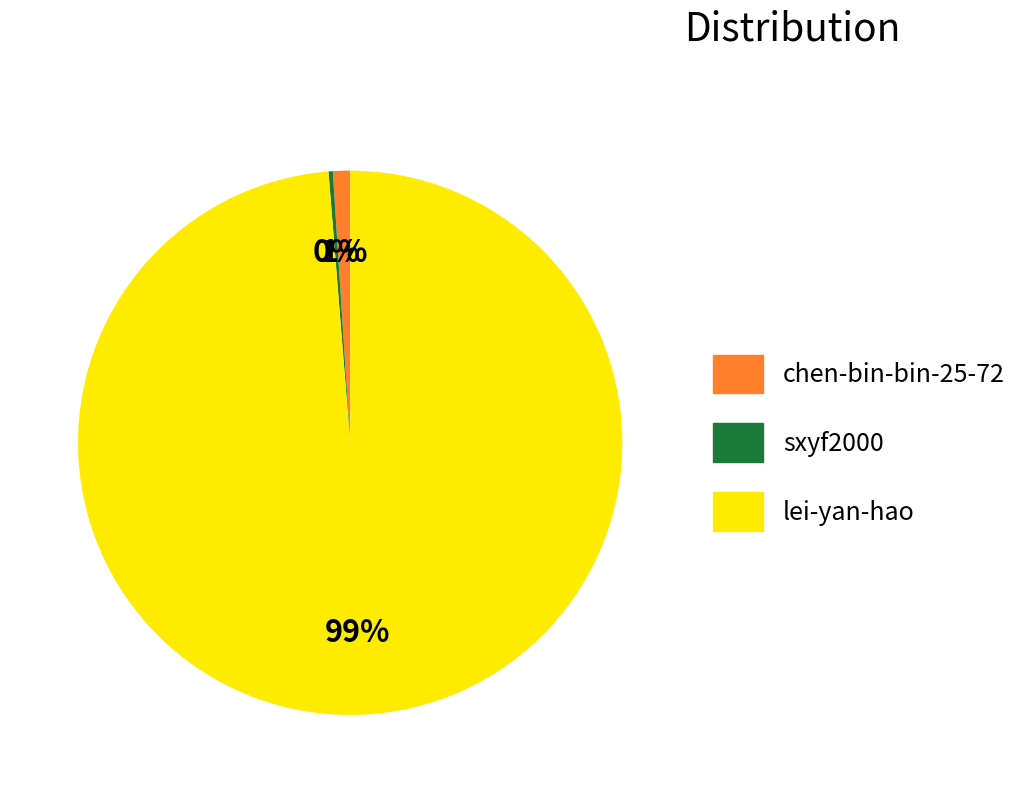

Does lei-yan-hao account for over 50% of the chart?

Yes